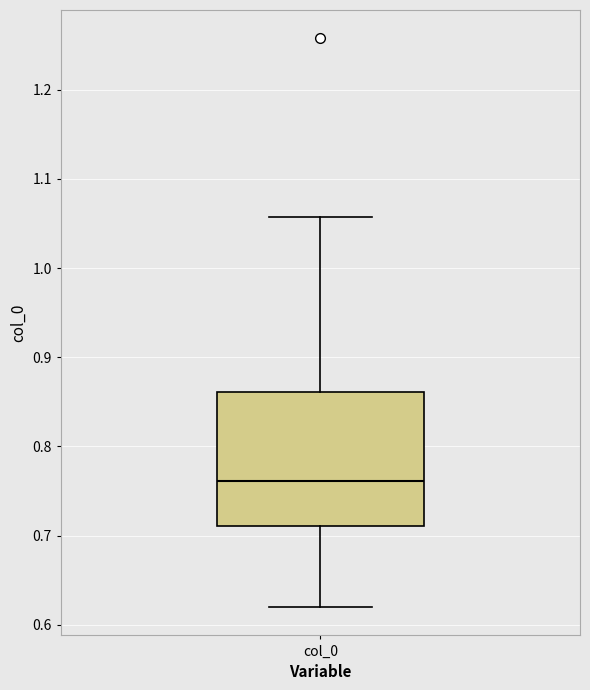

Read this box plot against the y-axis: the position of the median line, the range covered by the box, and the ends of both whiskers. The values are not printed on the chart, so give them approximately, as read against the axis.

median 0.76, box 0.71 to 0.86, whiskers 0.62 to 1.06